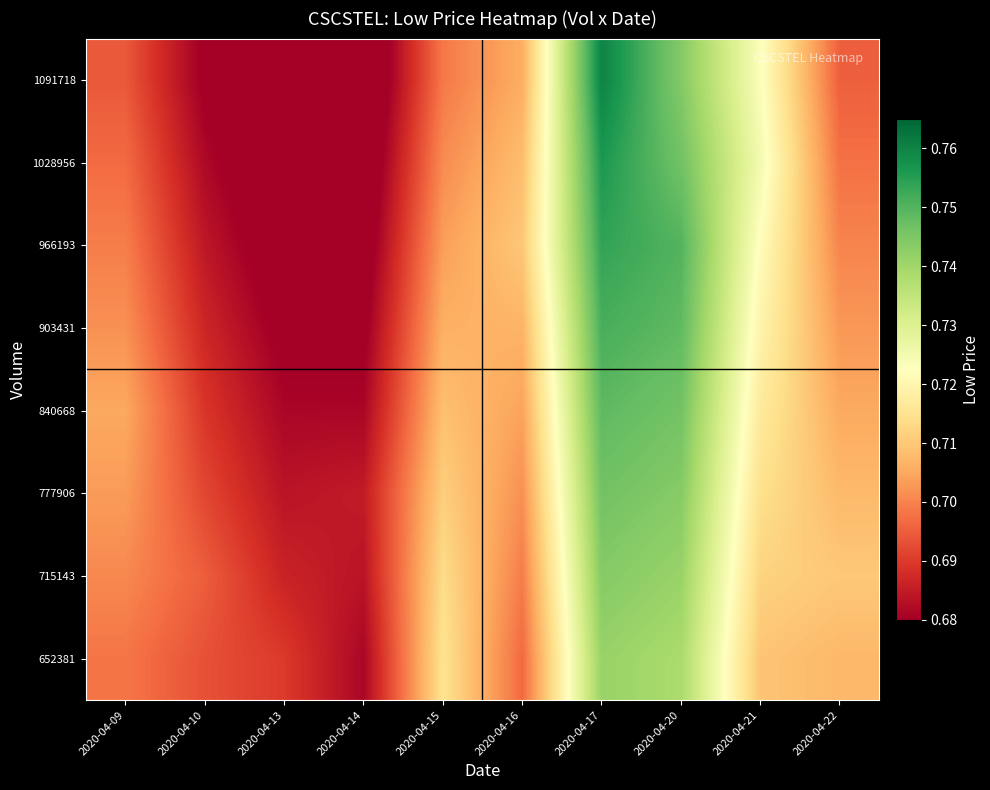

Reading right to left, what are all the values shown in this chart?

652381: 2020-04-22=0.7	2020-04-21=0.7	2020-04-20=0.7	2020-04-17=0.7	2020-04-16=0.7	2020-04-15=0.7	2020-04-14=0.7	2020-04-13=0.7	2020-04-10=0.7	2020-04-09=0.7
715143: 2020-04-22=0.7	2020-04-21=0.7	2020-04-20=0.7	2020-04-17=0.7	2020-04-16=0.7	2020-04-15=0.7	2020-04-14=0.7	2020-04-13=0.7	2020-04-10=0.7	2020-04-09=0.7
777906: 2020-04-22=0.7	2020-04-21=0.7	2020-04-20=0.7	2020-04-17=0.7	2020-04-16=0.7	2020-04-15=0.7	2020-04-14=0.7	2020-04-13=0.7	2020-04-10=0.7	2020-04-09=0.7
840668: 2020-04-22=0.7	2020-04-21=0.7	2020-04-20=0.7	2020-04-17=0.7	2020-04-16=0.7	2020-04-15=0.7	2020-04-14=0.7	2020-04-13=0.7	2020-04-10=0.7	2020-04-09=0.7
903431: 2020-04-22=0.7	2020-04-21=0.7	2020-04-20=0.7	2020-04-17=0.8	2020-04-16=0.7	2020-04-15=0.7	2020-04-14=0.7	2020-04-13=0.7	2020-04-10=0.7	2020-04-09=0.7
966193: 2020-04-22=0.7	2020-04-21=0.7	2020-04-20=0.8	2020-04-17=0.8	2020-04-16=0.7	2020-04-15=0.7	2020-04-14=0.7	2020-04-13=0.7	2020-04-10=0.7	2020-04-09=0.7
1028956: 2020-04-22=0.7	2020-04-21=0.7	2020-04-20=0.7	2020-04-17=0.8	2020-04-16=0.7	2020-04-15=0.7	2020-04-14=0.7	2020-04-13=0.7	2020-04-10=0.7	2020-04-09=0.7
1091718: 2020-04-22=0.7	2020-04-21=0.7	2020-04-20=0.7	2020-04-17=0.8	2020-04-16=0.7	2020-04-15=0.7	2020-04-14=0.7	2020-04-13=0.7	2020-04-10=0.7	2020-04-09=0.7